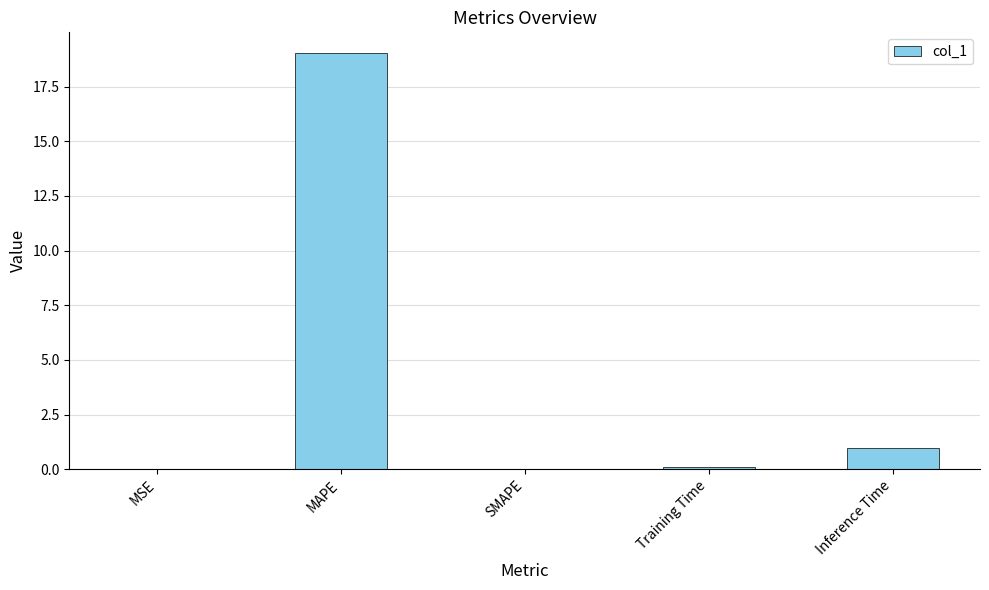

Is it true that the value at MAPE is 19.0?

True